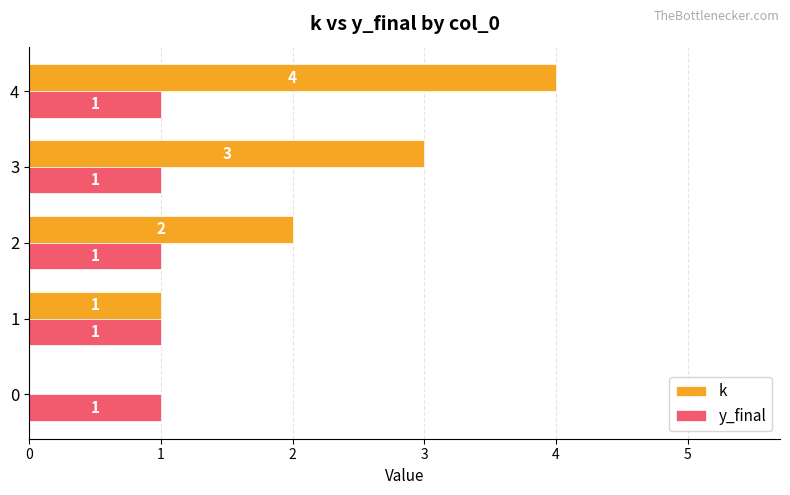

How many k values are between 1 and 3?

3